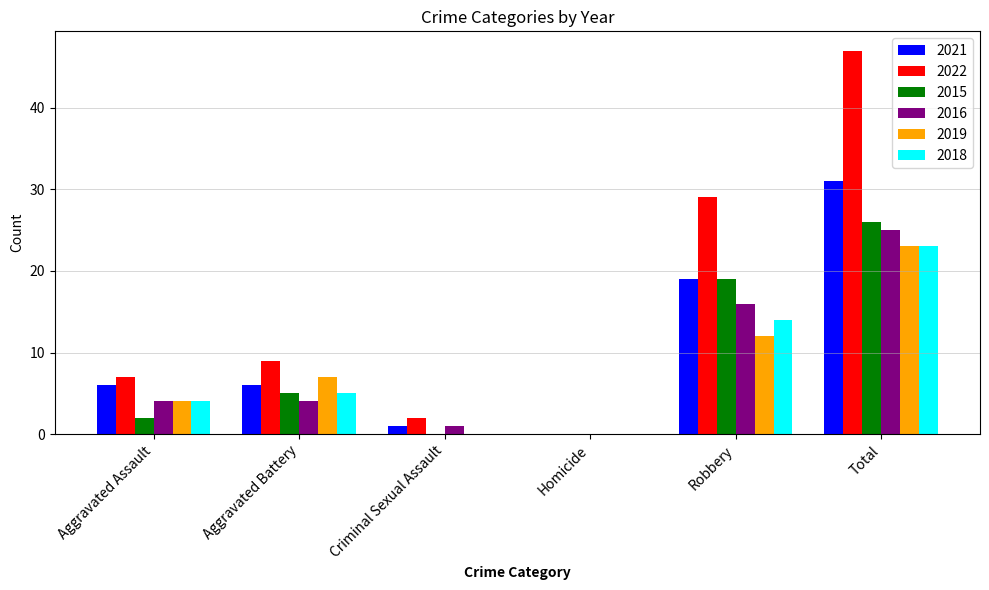

At which category does the chart reach its peak across all series?

Total